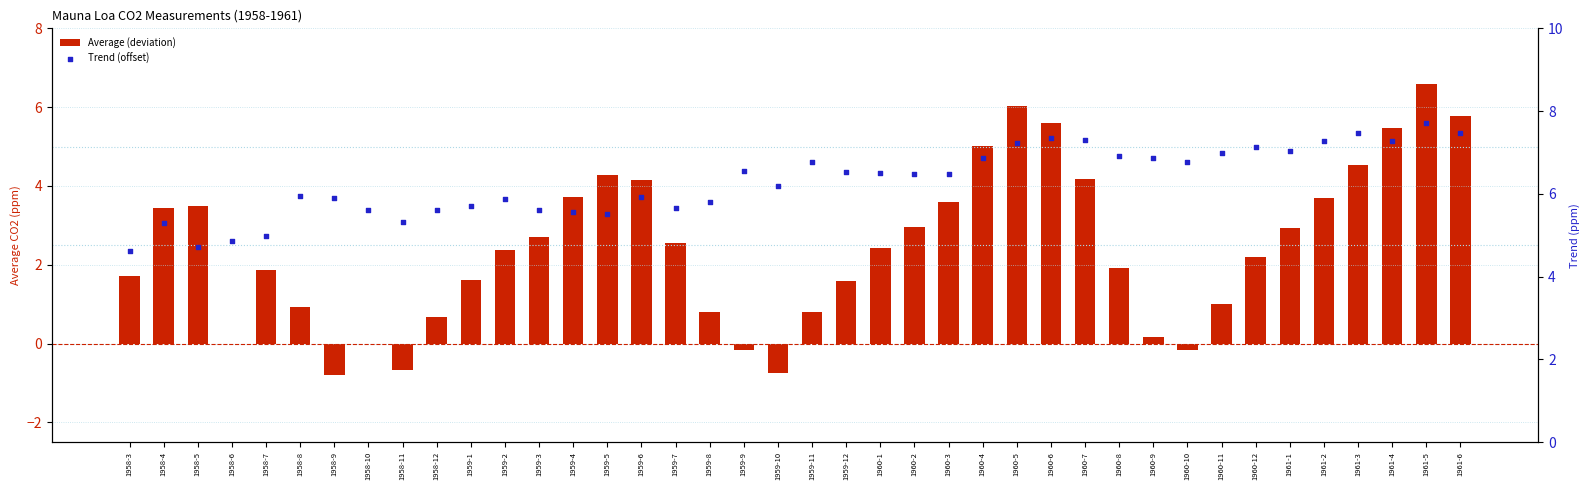

What are all the series names shown in the legend?

Average (deviation), Trend (offset)